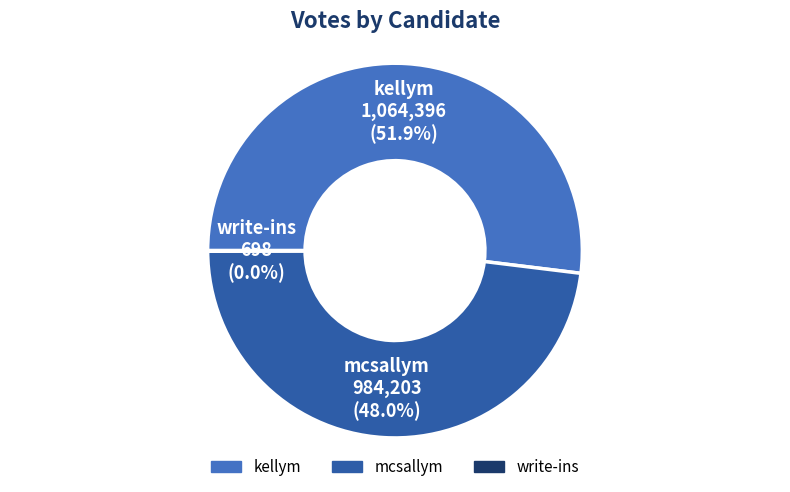

Is there any slice that represents more than half of the pie?

Yes